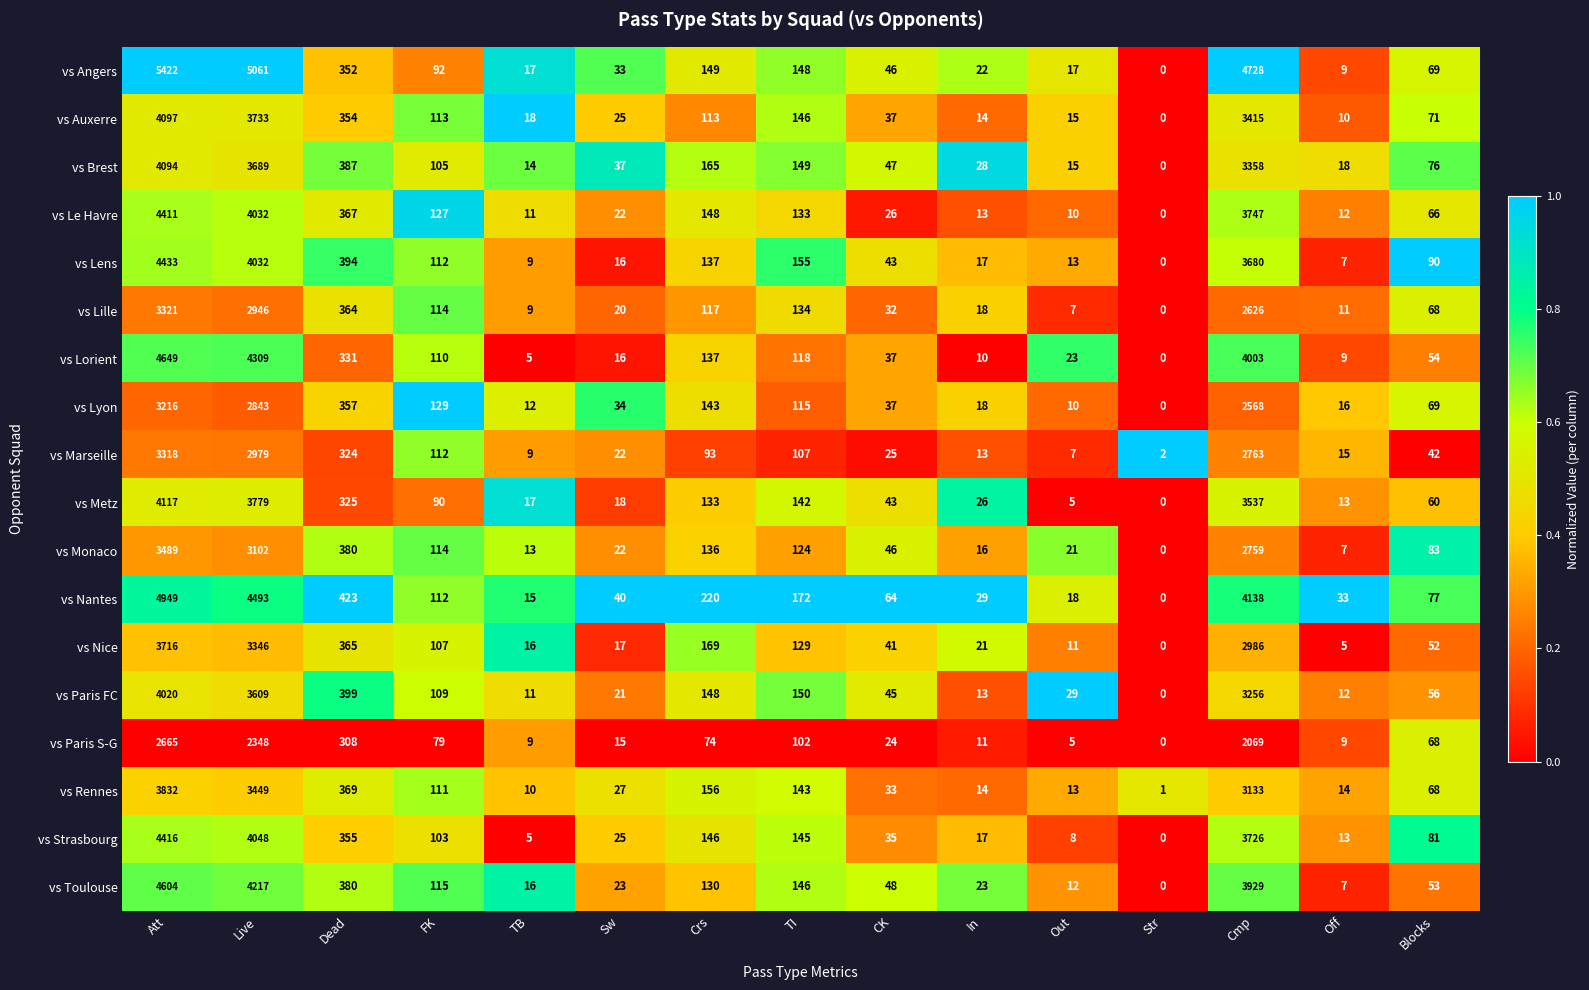

The vs Brest series shows 76 at Blocks. True or false?

True